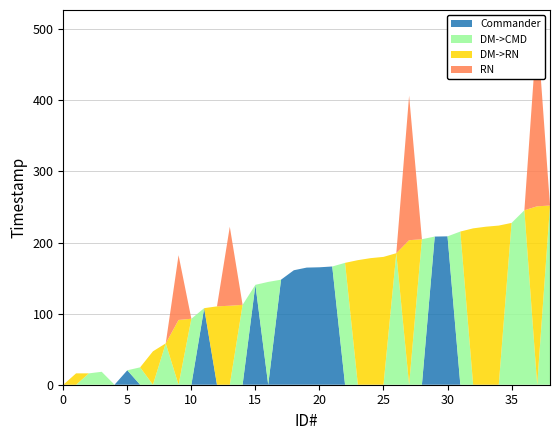

Reading left to right, extract all data points from this chart.

Commander: 0=0.0	1=0.0	2=0.0	3=0.0	4=0.0	5=20.3	6=0.0	7=0.0	8=0.0	9=0.0	10=0.0	11=107.7	12=0.0	13=0.0	14=0.0	15=140.5	16=0.0	17=147.7	18=161.0	19=164.7	20=165.2	21=166.3	22=0.0	23=0.0	24=0.0	25=0.0	26=0.0	27=0.0	28=0.0	29=208.4	30=208.7	31=0.0	32=0.0	33=0.0	34=0.0	35=0.0	36=0.0	37=0.0	38=0.0
DM->CMD: 0=0.0	1=0.0	2=16.0	3=18.2	4=0.0	5=0.0	6=24.4	7=0.0	8=58.2	9=0.0	10=92.8	11=0.0	12=0.0	13=0.0	14=112.4	15=0.0	16=144.6	17=0.0	18=0.0	19=0.0	20=0.0	21=0.0	22=171.4	23=0.0	24=0.0	25=0.0	26=185.0	27=0.0	28=204.7	29=0.0	30=0.0	31=215.4	32=0.0	33=0.0	34=0.0	35=227.6	36=245.4	37=0.0	38=252.0
DM->RN: 0=0.0	1=16.0	2=0.0	3=0.0	4=0.0	5=0.0	6=0.0	7=47.0	8=0.0	9=91.1	10=0.0	11=0.0	12=110.2	13=111.1	14=0.0	15=0.0	16=0.0	17=0.0	18=0.0	19=0.0	20=0.0	21=0.0	22=0.0	23=175.2	24=178.1	25=179.8	26=0.0	27=203.3	28=0.0	29=0.0	30=0.0	31=0.0	32=219.9	33=222.3	34=223.8	35=0.0	36=0.0	37=251.0	38=0.0
RN: 0=0.0	1=0.0	2=0.0	3=0.0	4=0.0	5=0.0	6=0.0	7=0.0	8=0.0	9=91.1	10=0.0	11=0.0	12=0.0	13=111.1	14=0.0	15=0.0	16=0.0	17=0.0	18=0.0	19=0.0	20=0.0	21=0.0	22=0.0	23=0.0	24=0.0	25=0.0	26=0.0	27=203.3	28=0.0	29=0.0	30=0.0	31=0.0	32=0.0	33=0.0	34=0.0	35=0.0	36=0.0	37=251.0	38=0.0